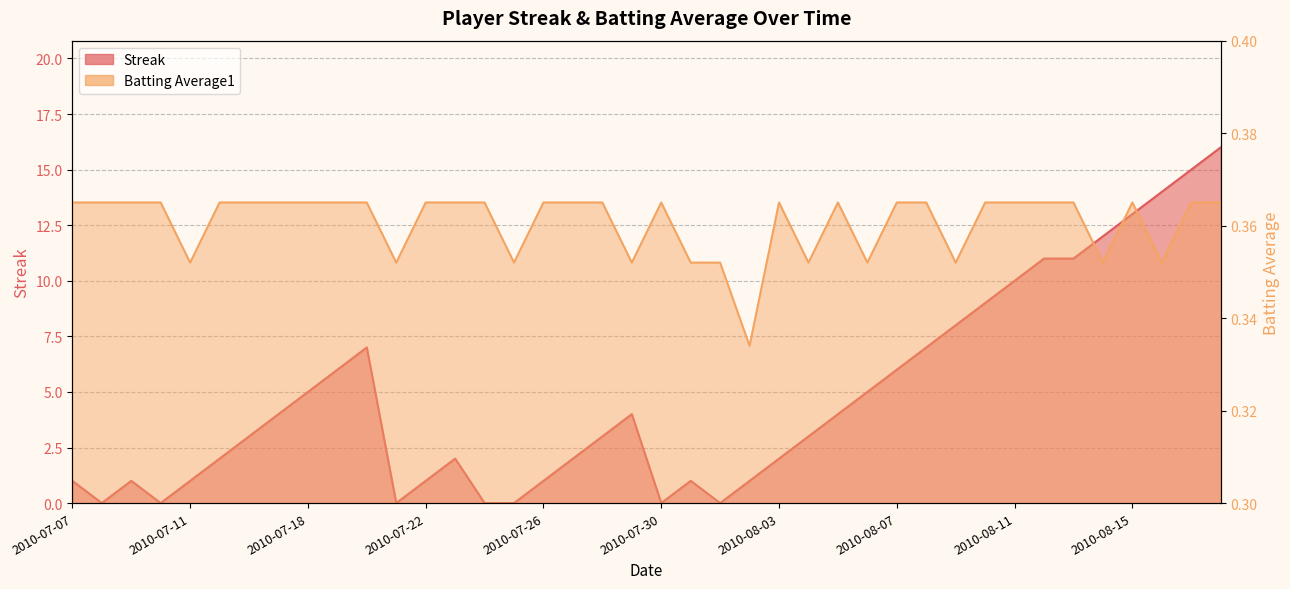

Is it true that Streak equals 12.0 at 2010-08-14?

True